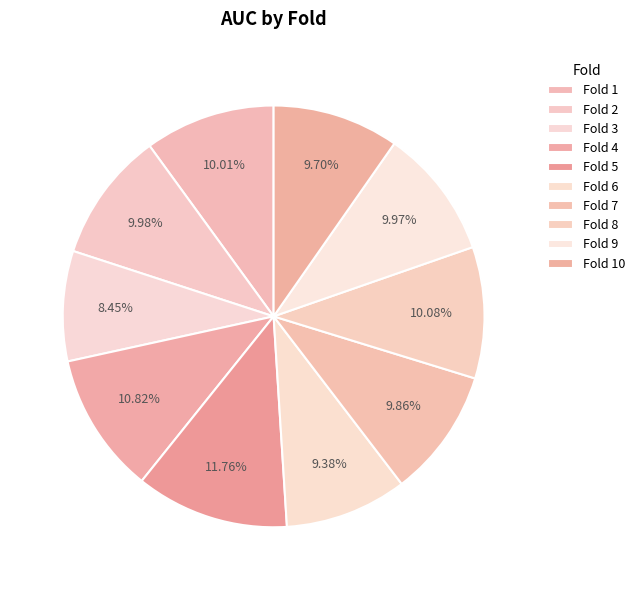

What percentage is NOT represented by Fold 2?

90.0%